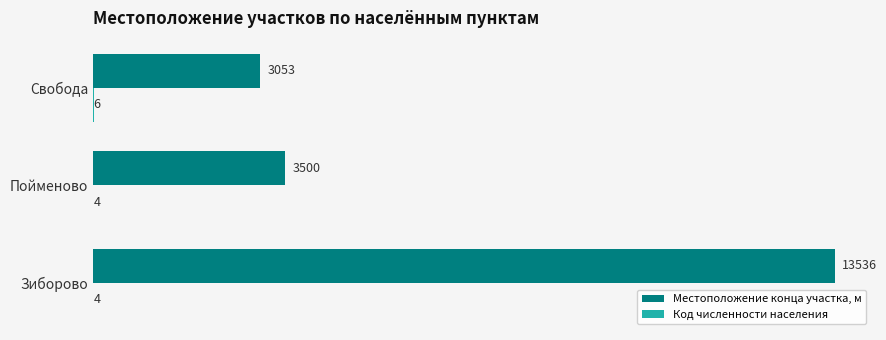

The Местоположение конца участка, м series shows 3053 at Свобода. True or false?

True